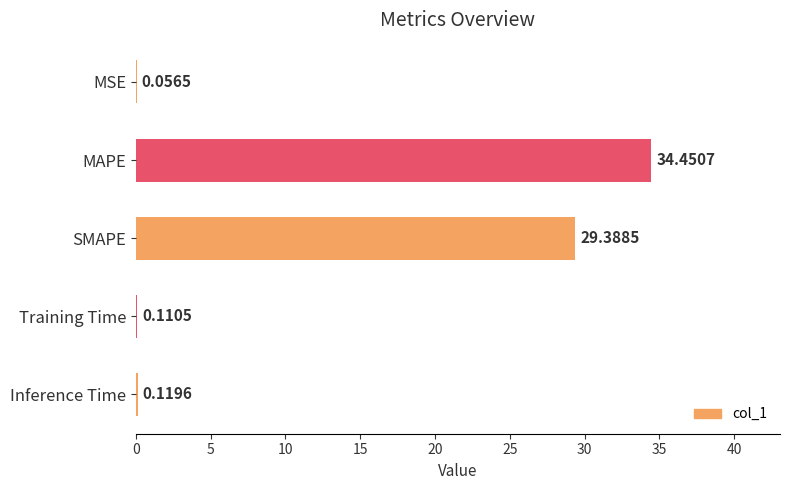

At which label is the value closest to 17?

SMAPE